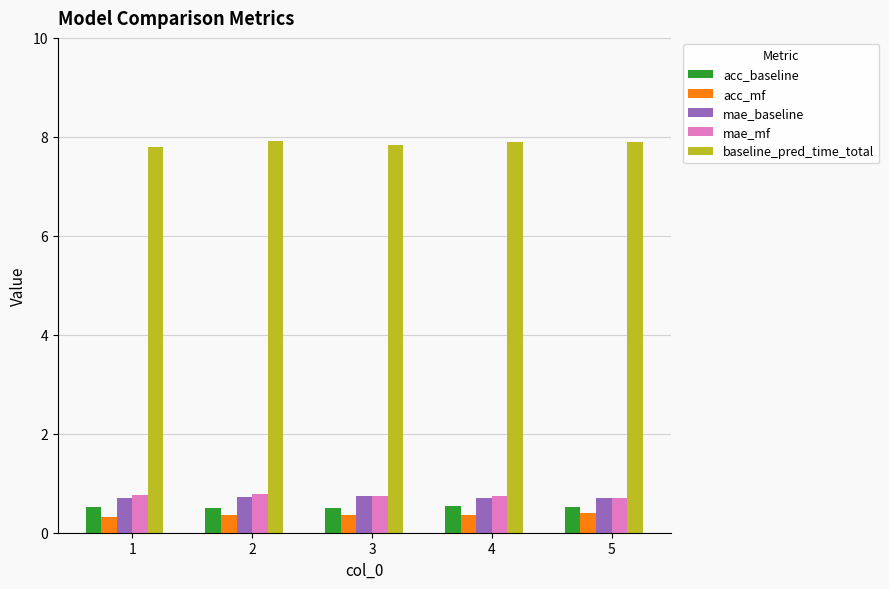

True or false: baseline_pred_time_total has a value of 7.9 at 4.

True